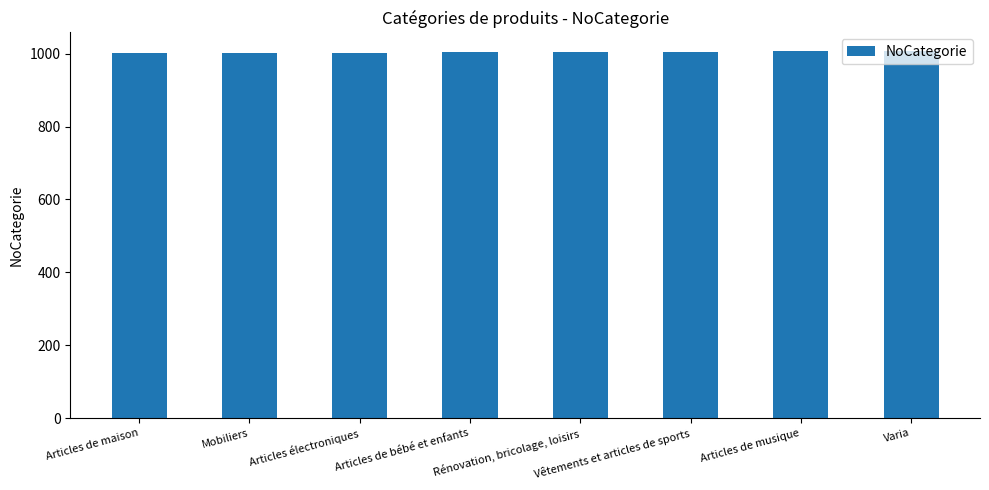

What is the smallest value displayed?

1001